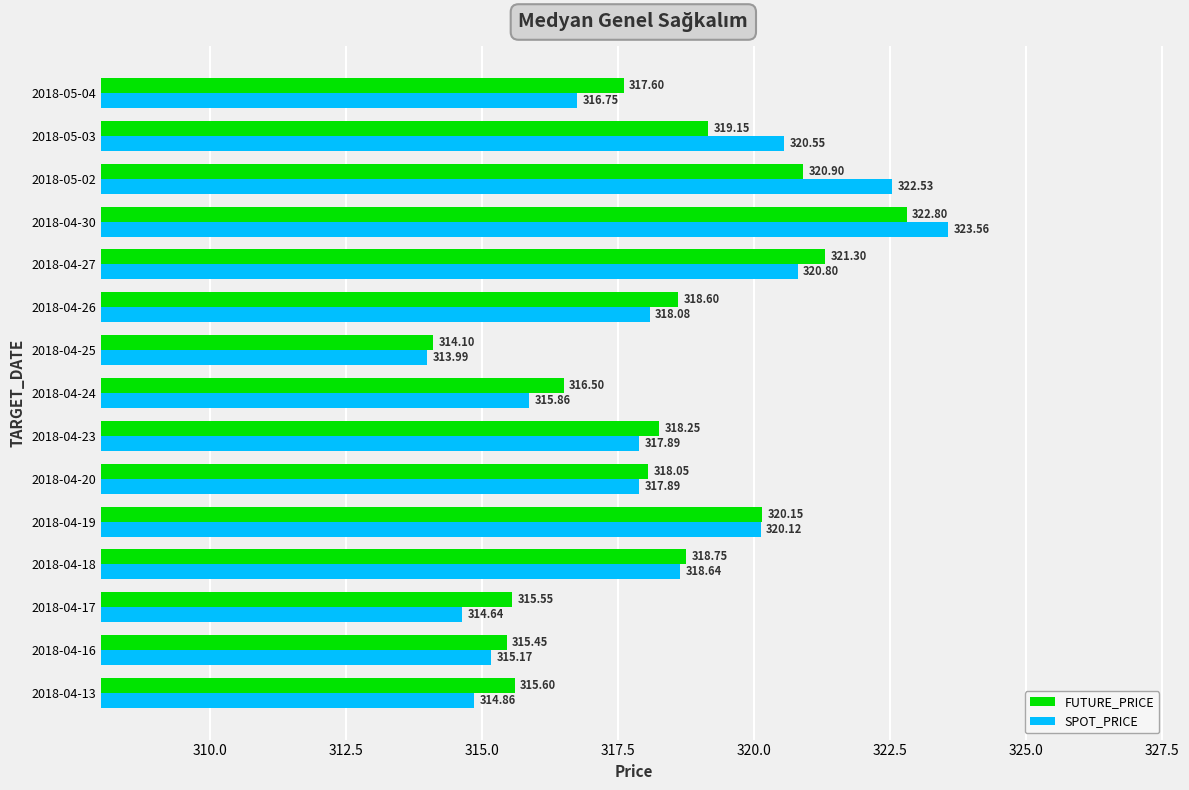

What are all the series names shown in the legend?

FUTURE_PRICE, SPOT_PRICE